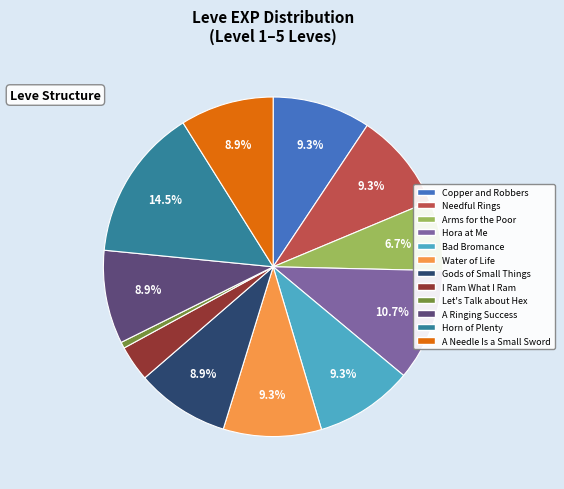

Does Copper and Robbers represent more than half of the total?

No